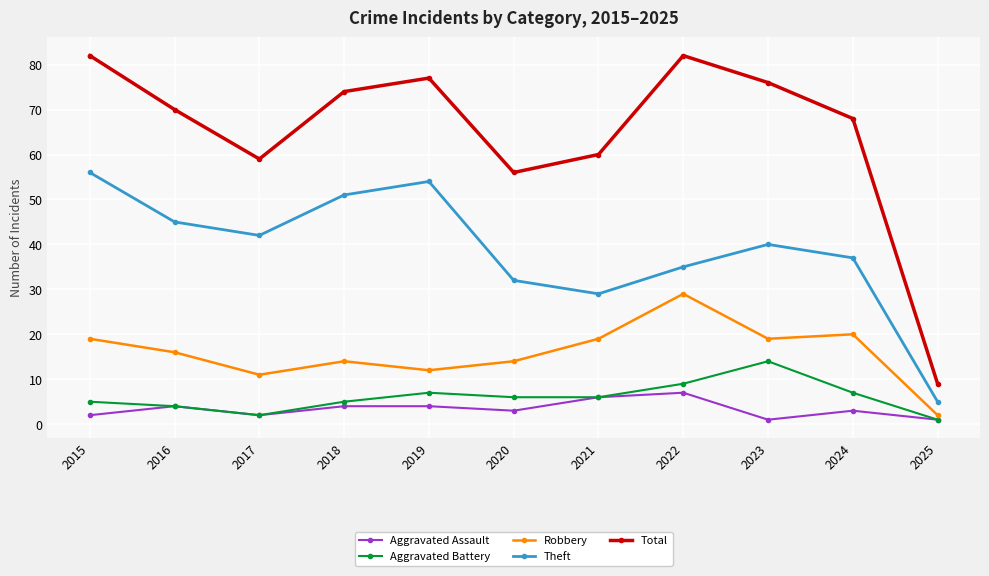

The Robbery series shows 11 at 2017. True or false?

True